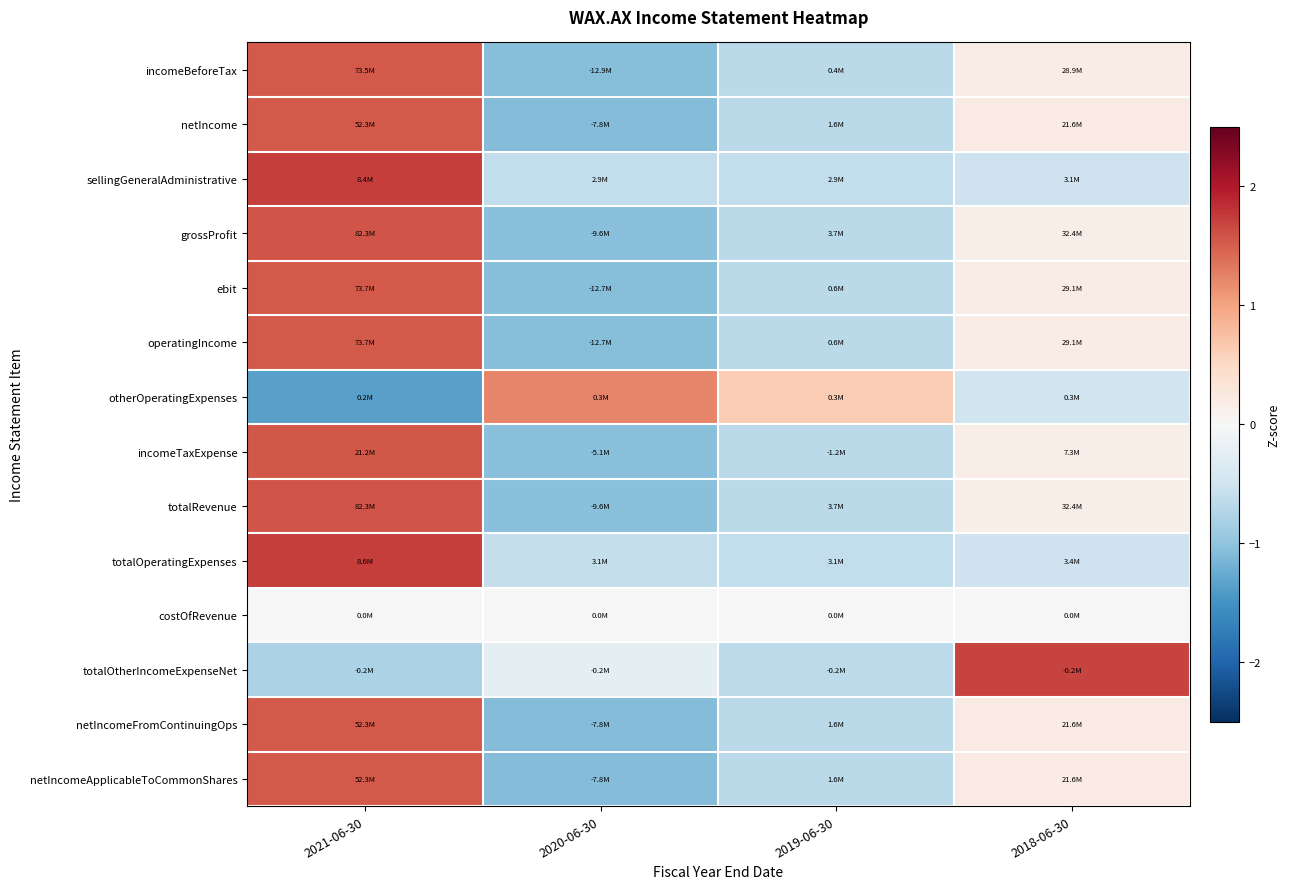

Between 2019-06-30 and 2020-06-30, which is larger?

2019-06-30